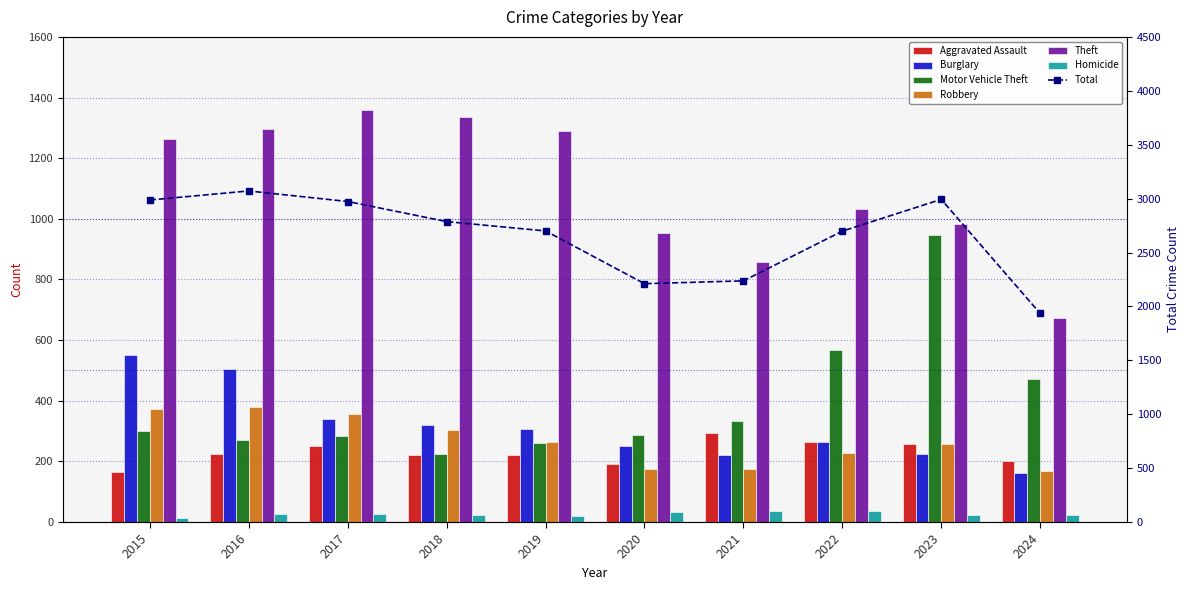

What is the value of the Burglary bar at the 1st from the left?

552